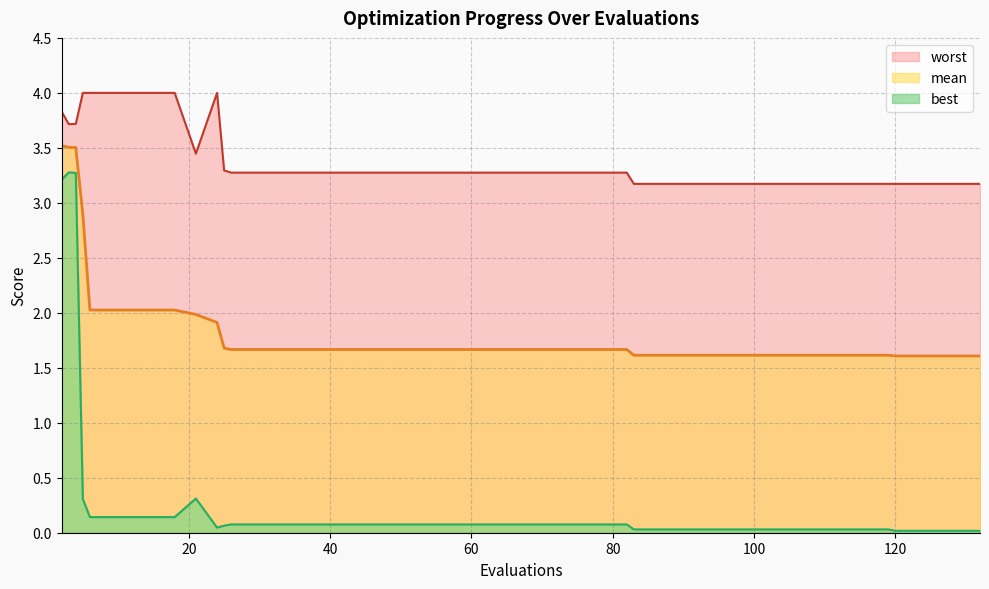

Count the number of categories in the chart.

40